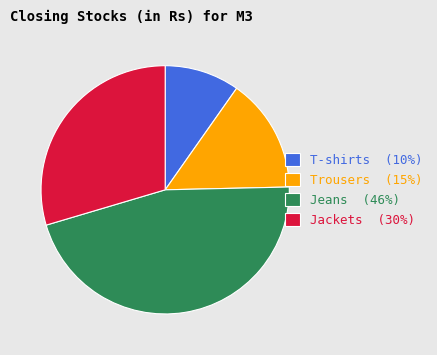

Is there a majority slice in this chart?

No